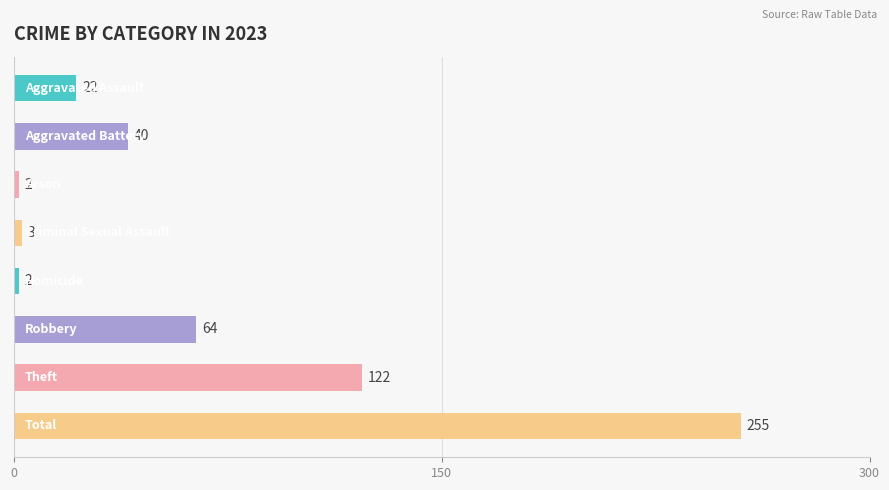

What is the value of the 7th bar from the top?

122